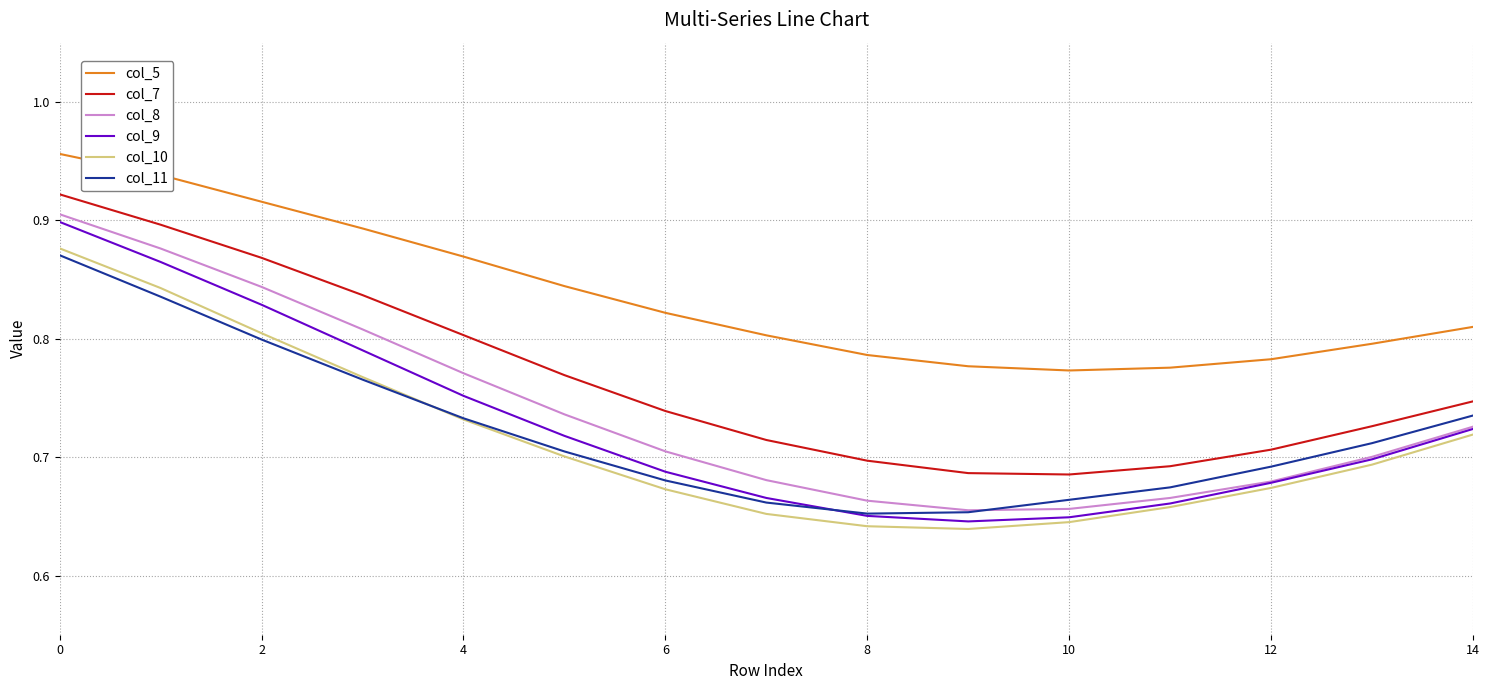

Which series has the widest spread of values?

col_9